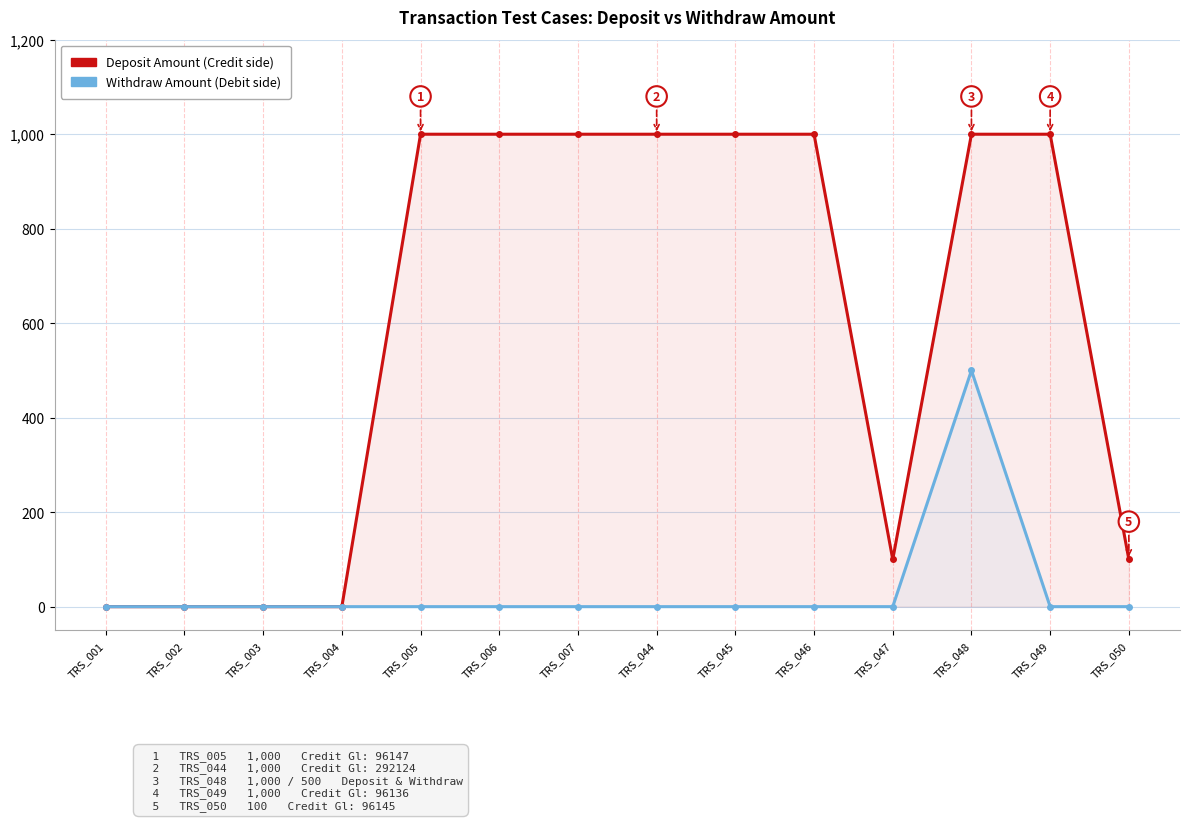

At which category does the chart reach its peak across all series?

TRS_005